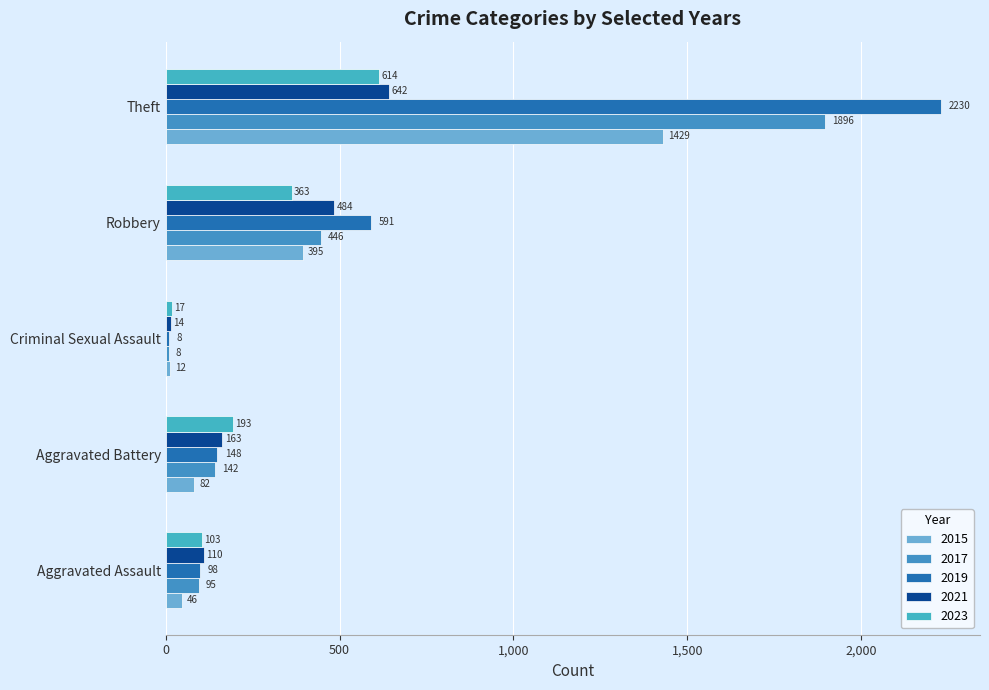

What is the sum of the 2017 values at Criminal Sexual Assault and Aggravated Assault?

103